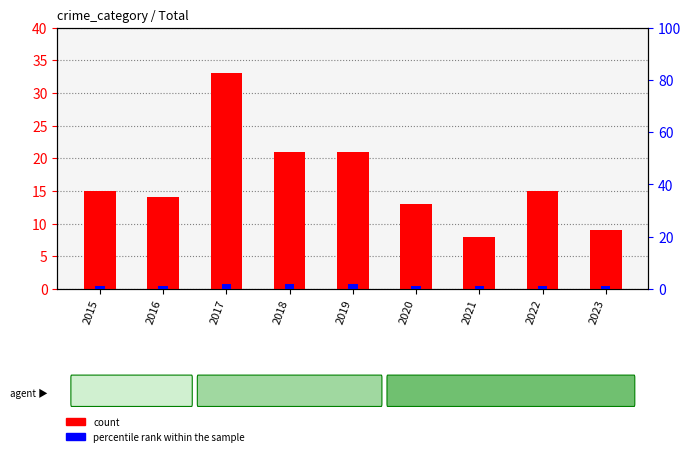

Is it true that count equals 7 at 2018?

False